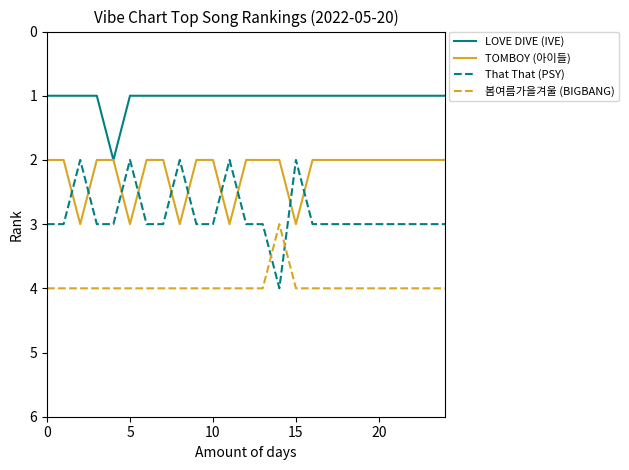

Does the chart display data point markers on the line(s)?

No